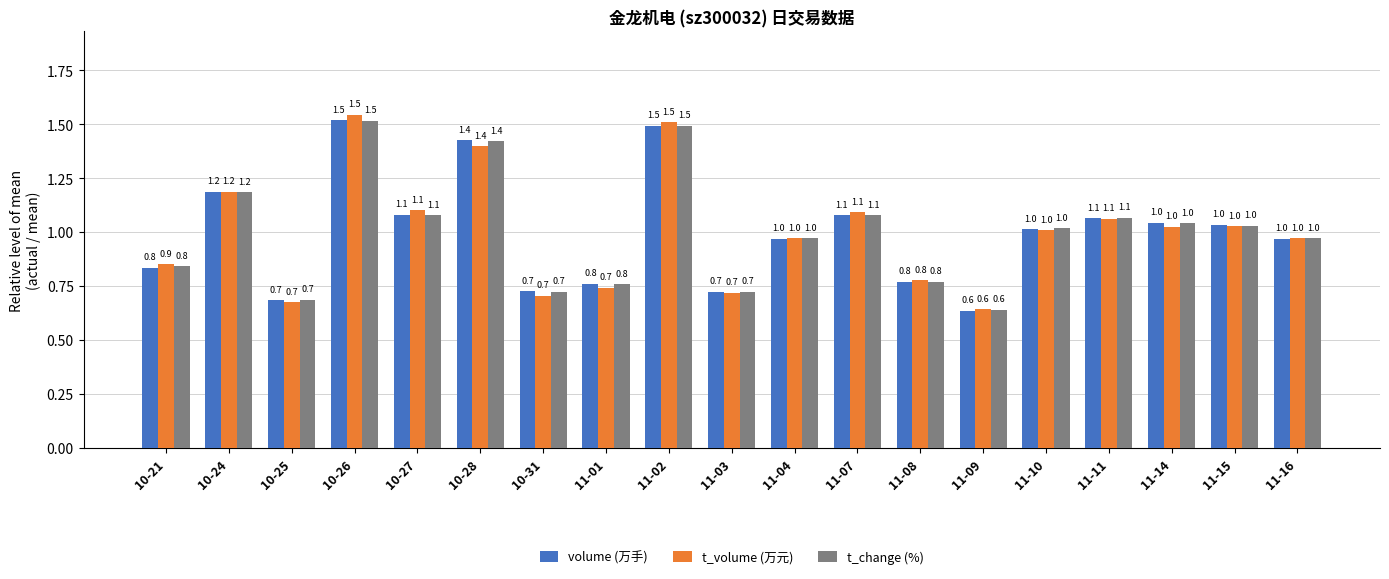

What is the label of the 5th bar from the left?

10-27